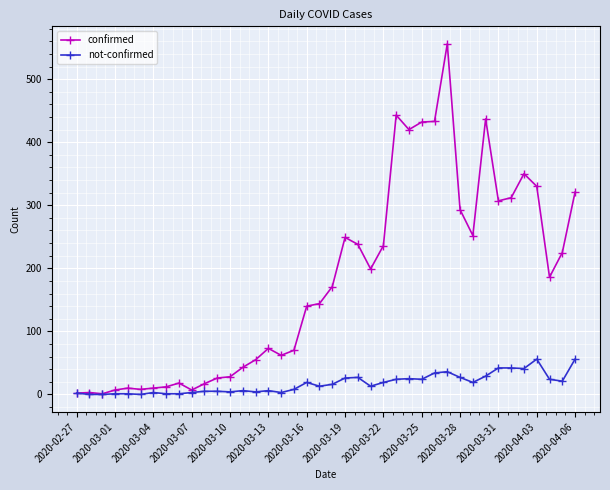

Which series has the largest range (max minus min)?

confirmed